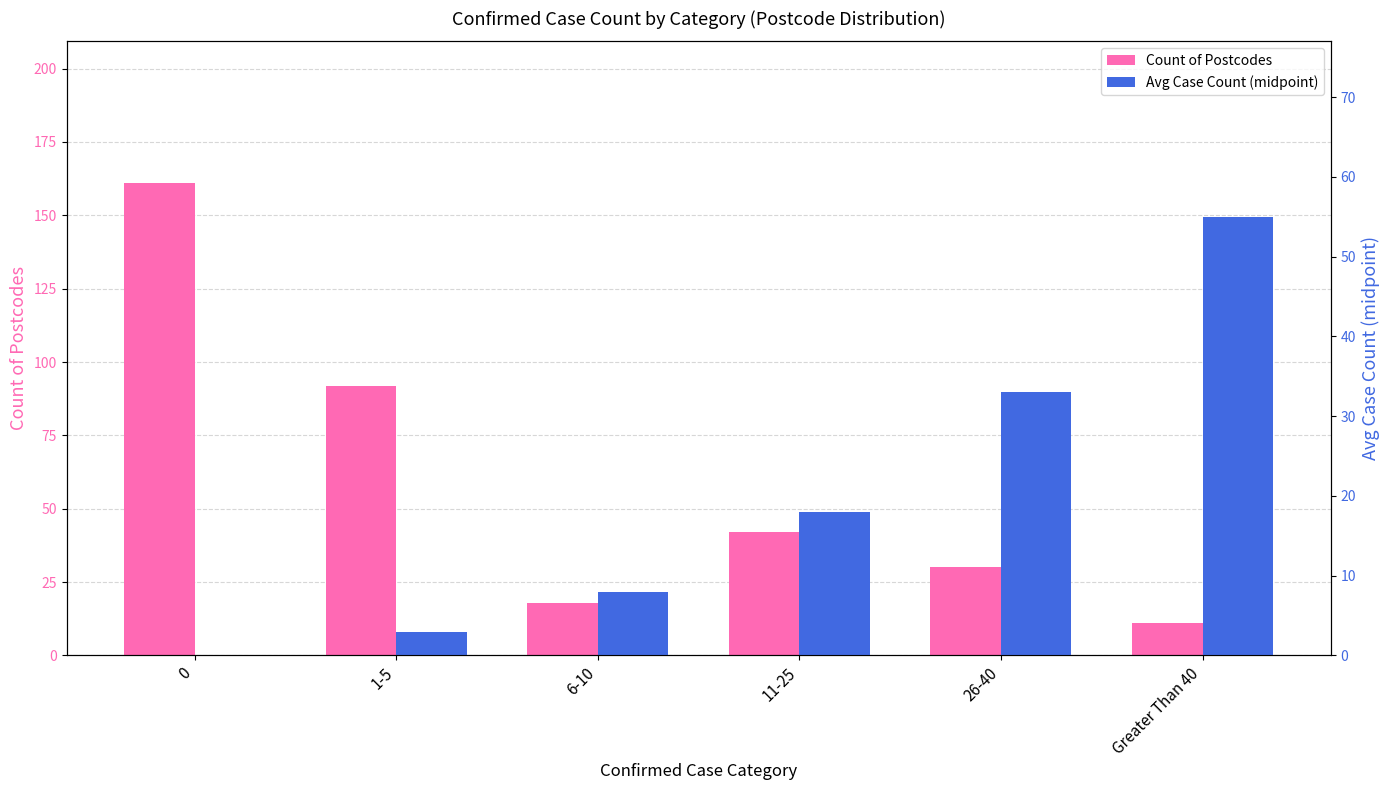

How many groups of bars are there?

6